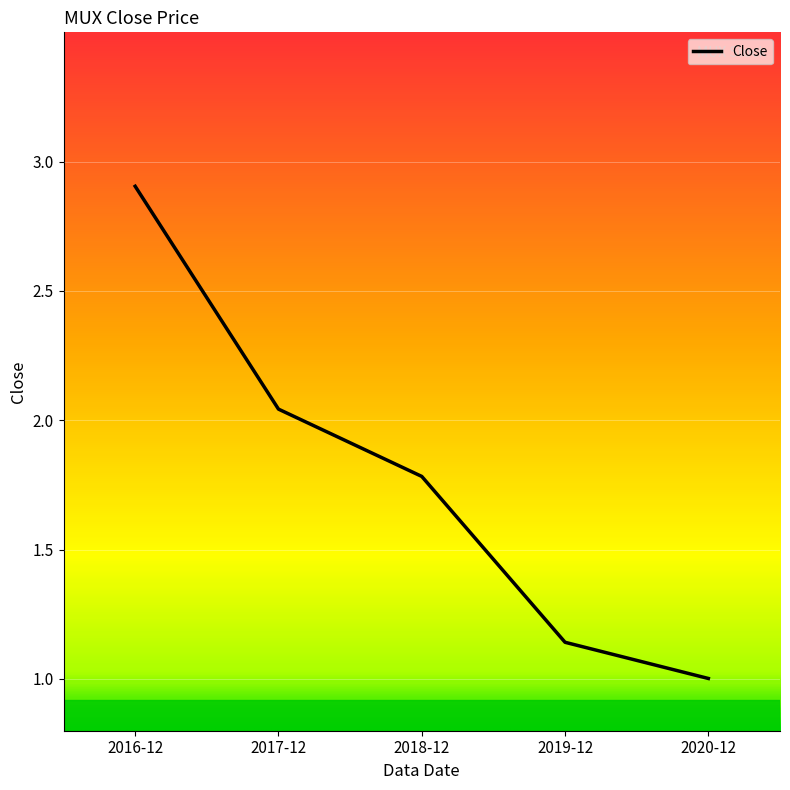

The chart shows a value of 1.8 at 2018-12. True or false?

True